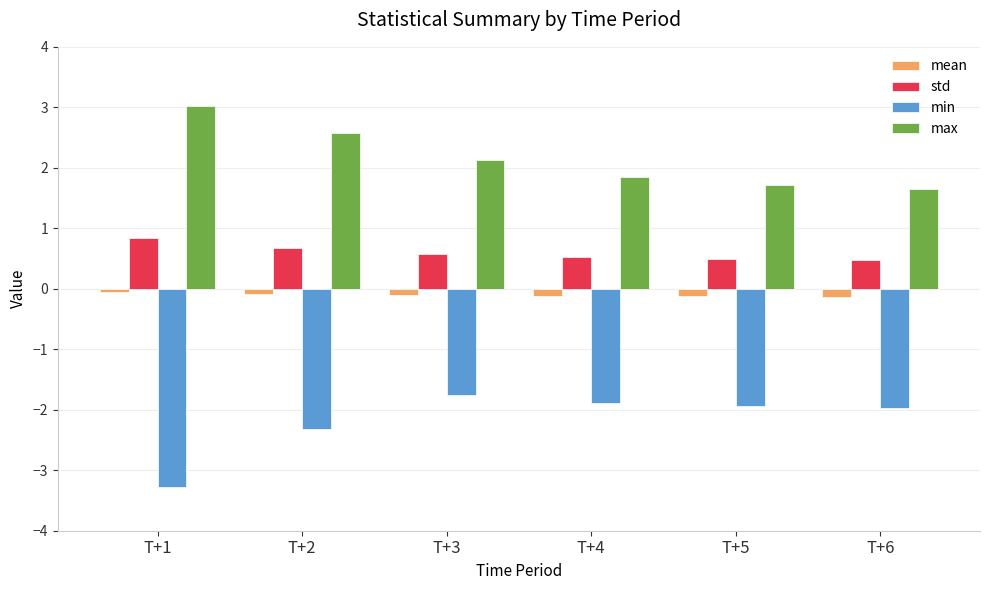

What is the value of the std bar at the 5th from the left?

0.5